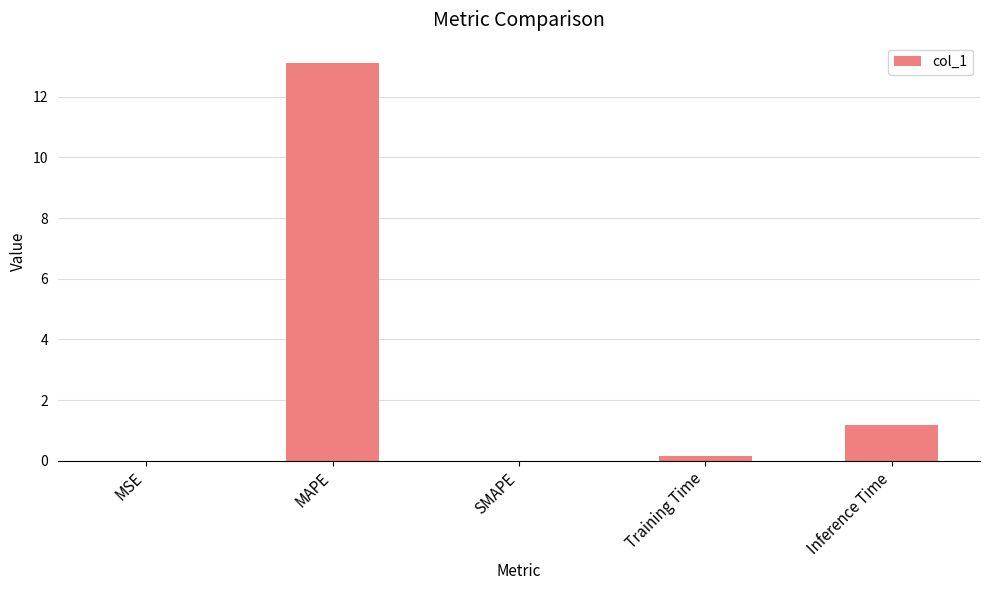

At which label is the value closest to 6?

Inference Time